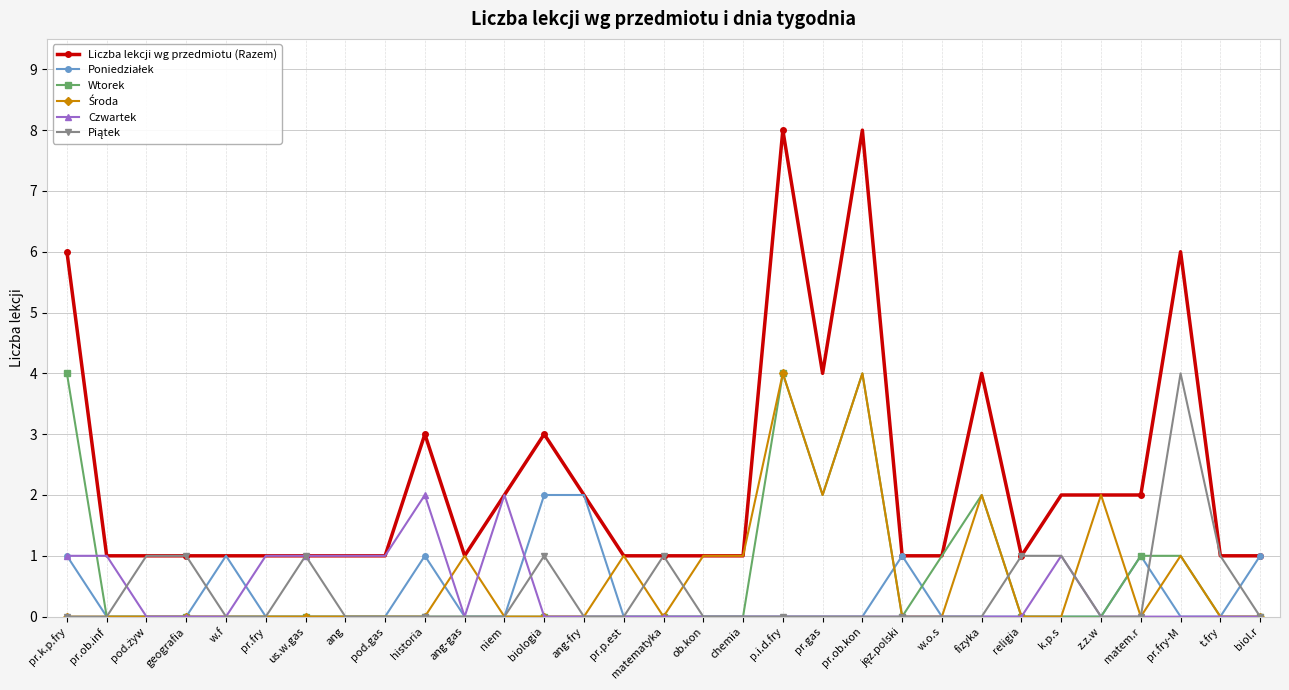

Which series has the largest total across all categories?

Liczba lekcji wg przedmiotu (Razem)